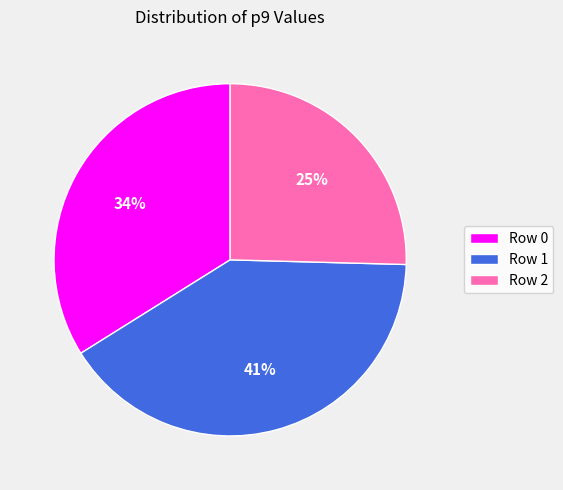

What is the ratio of the value at Row 1 to the value at Row 0?

1.2